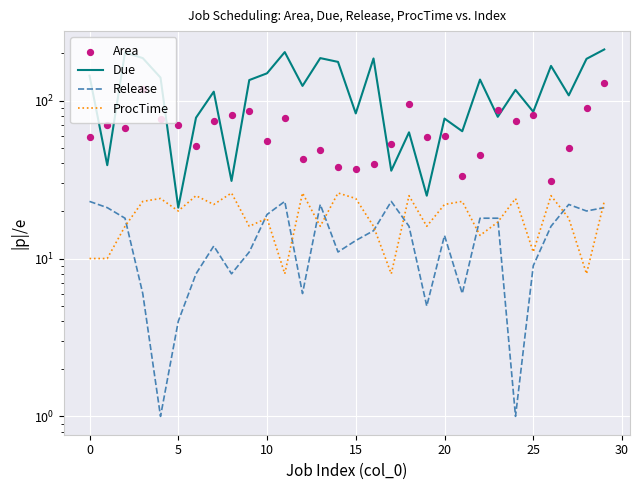

What is the total value across all series at 19?

105.3